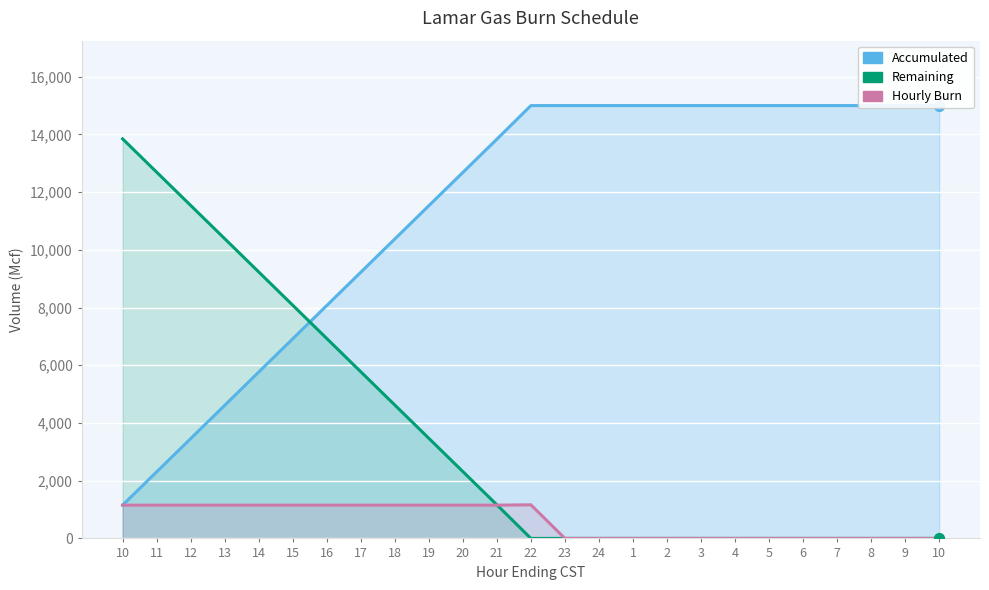

What are all the series names shown in the legend?

Accumulated, Remaining, Hourly Burn